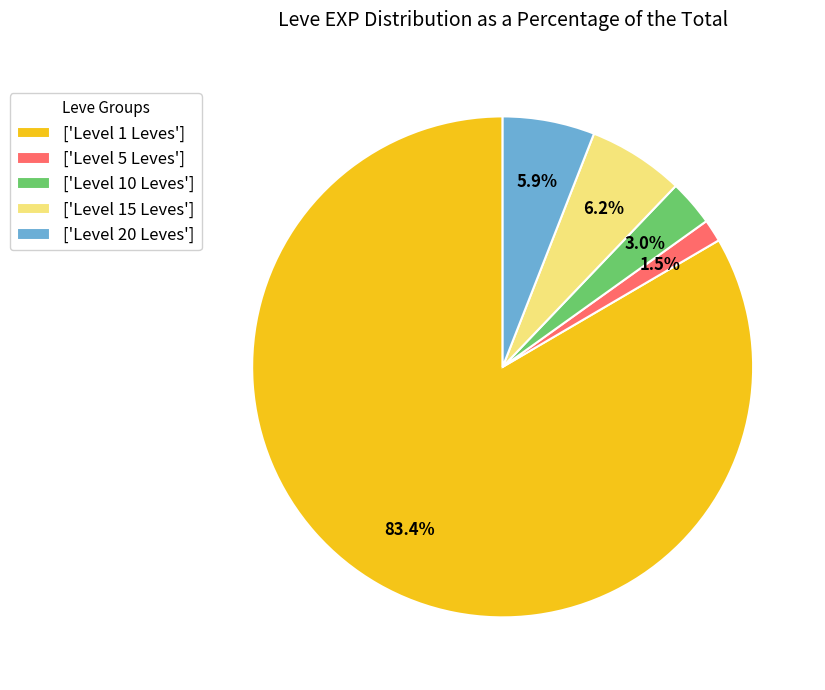

Which slice is the largest?

['Level 1 Leves']